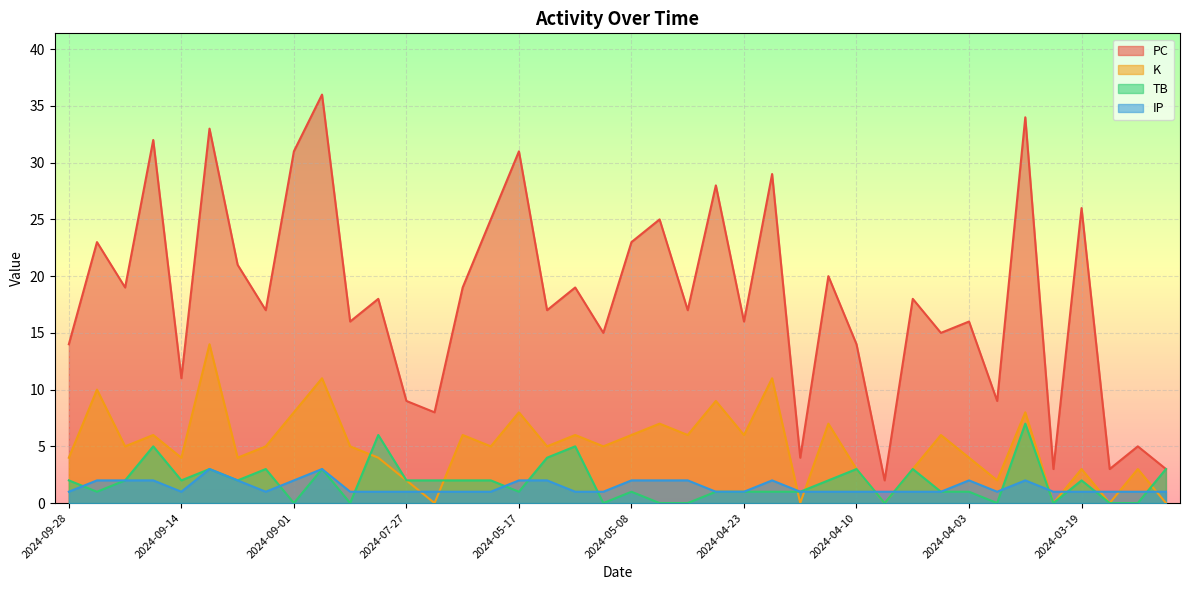

Where is the first local minimum for PC?

2024-09-24